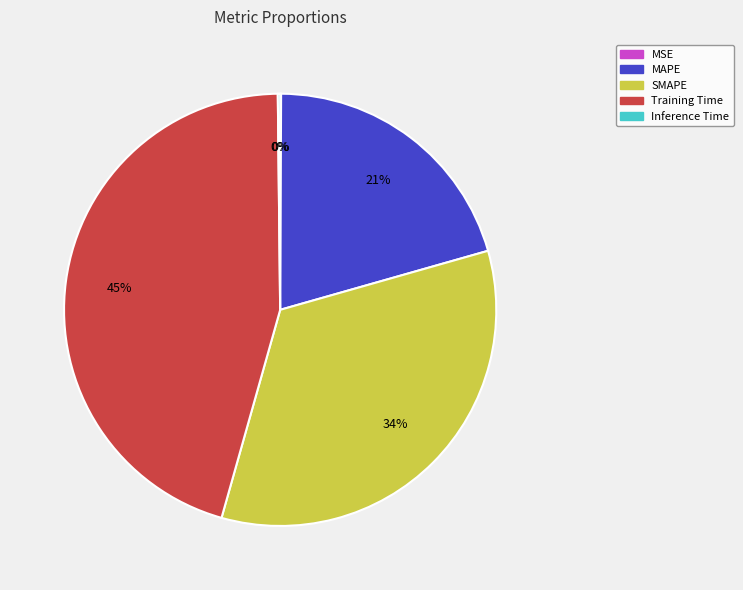

Which category has the biggest portion of the pie?

Training Time